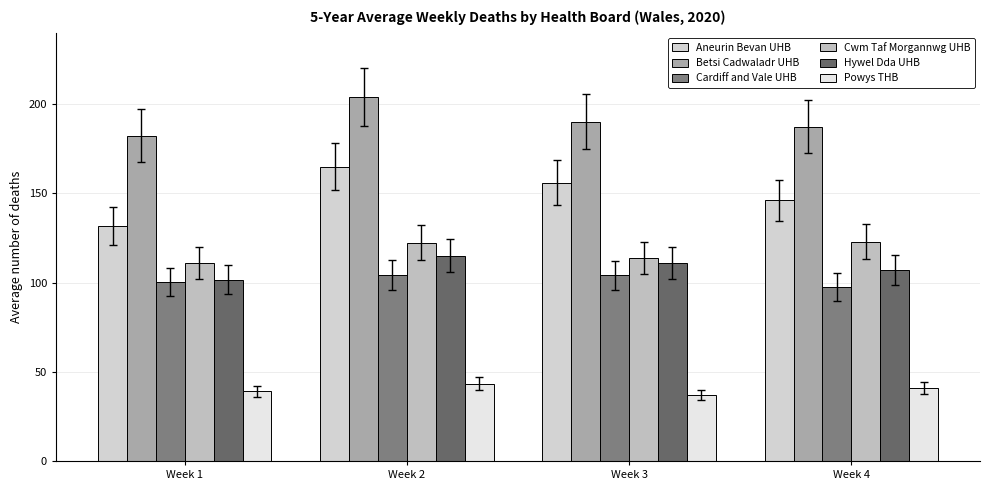

What is the value of the Aneurin Bevan UHB bar at the 2nd from the left?

164.8